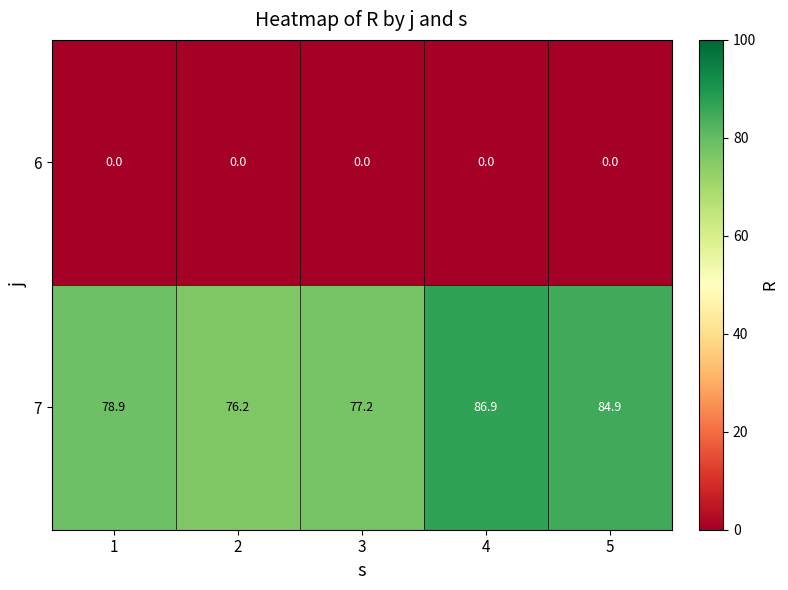

At 1, list the series in order from smallest to largest.

6, 7